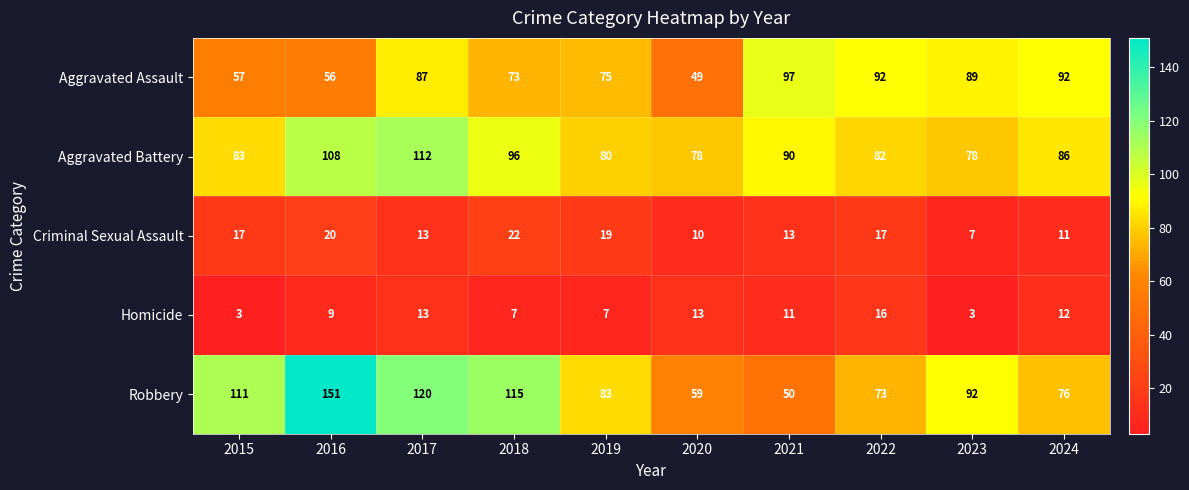

At 2022, list the series in order from largest to smallest.

Aggravated Assault, Aggravated Battery, Robbery, Criminal Sexual Assault, Homicide